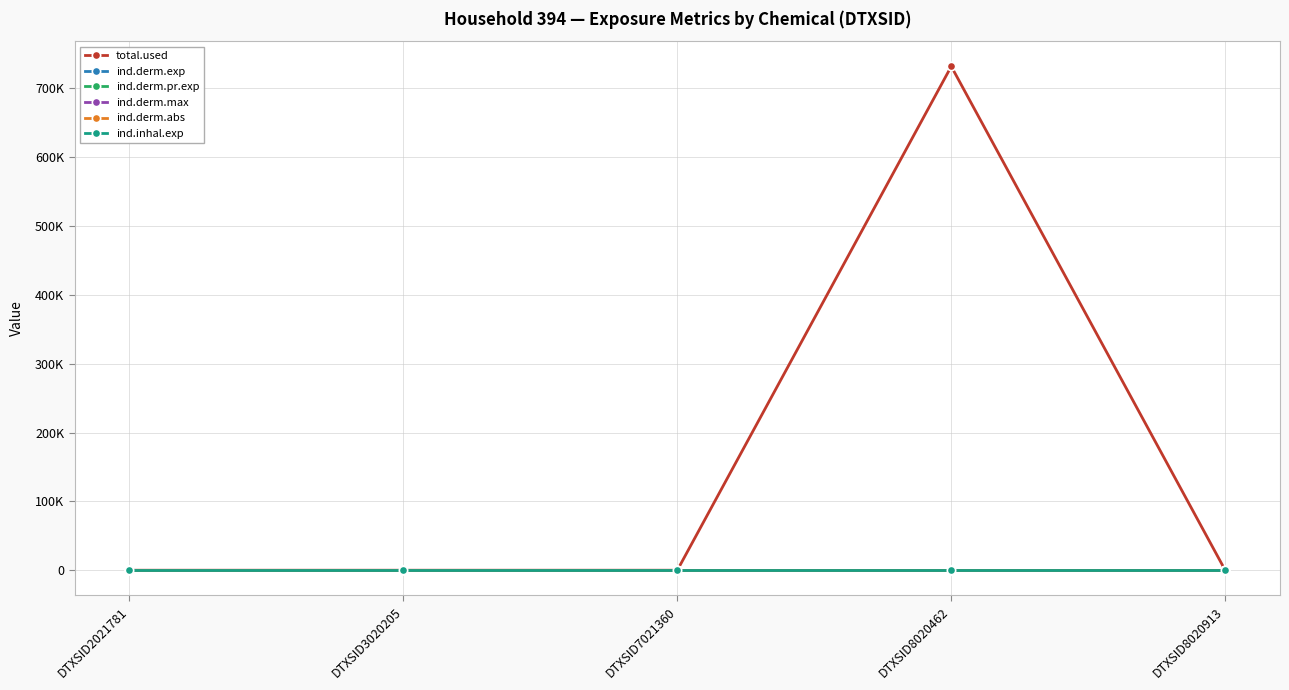

Where is the first local maximum for ind.derm.max?

DTXSID8020462